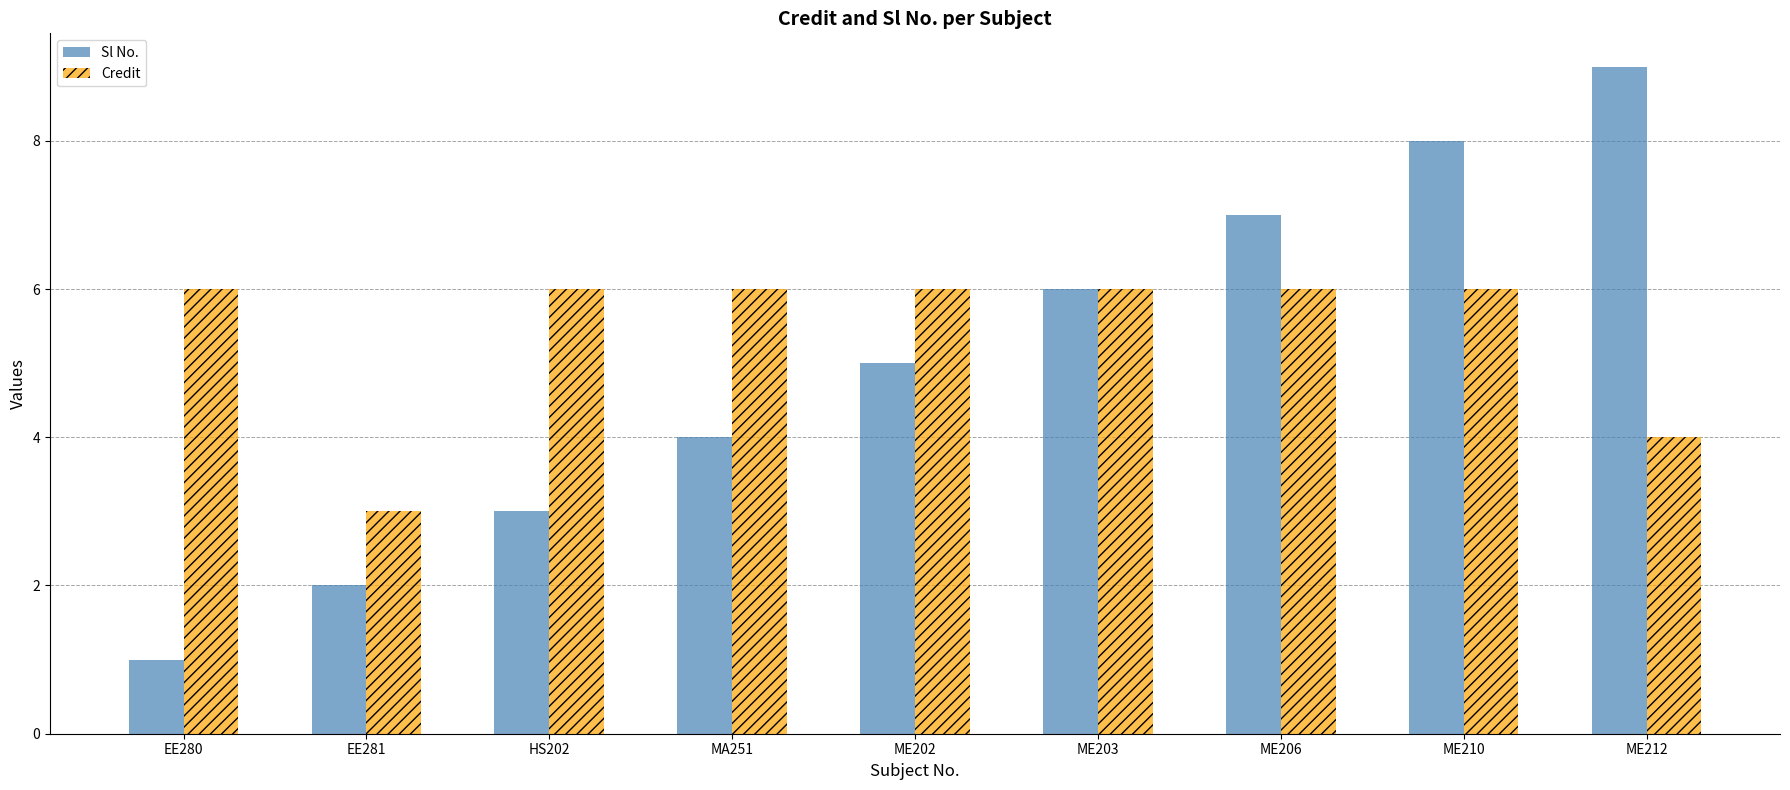

At which category does the chart reach its peak across all series?

ME212